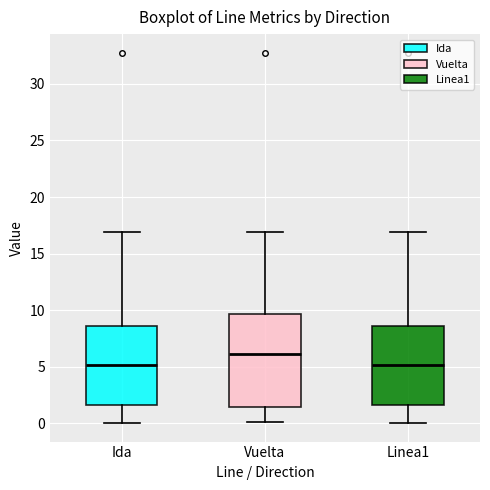

Where is the lower edge of the box for Ida on the y-axis? The values are not printed on the chart, so give them approximately, as read against the axis.

1.5